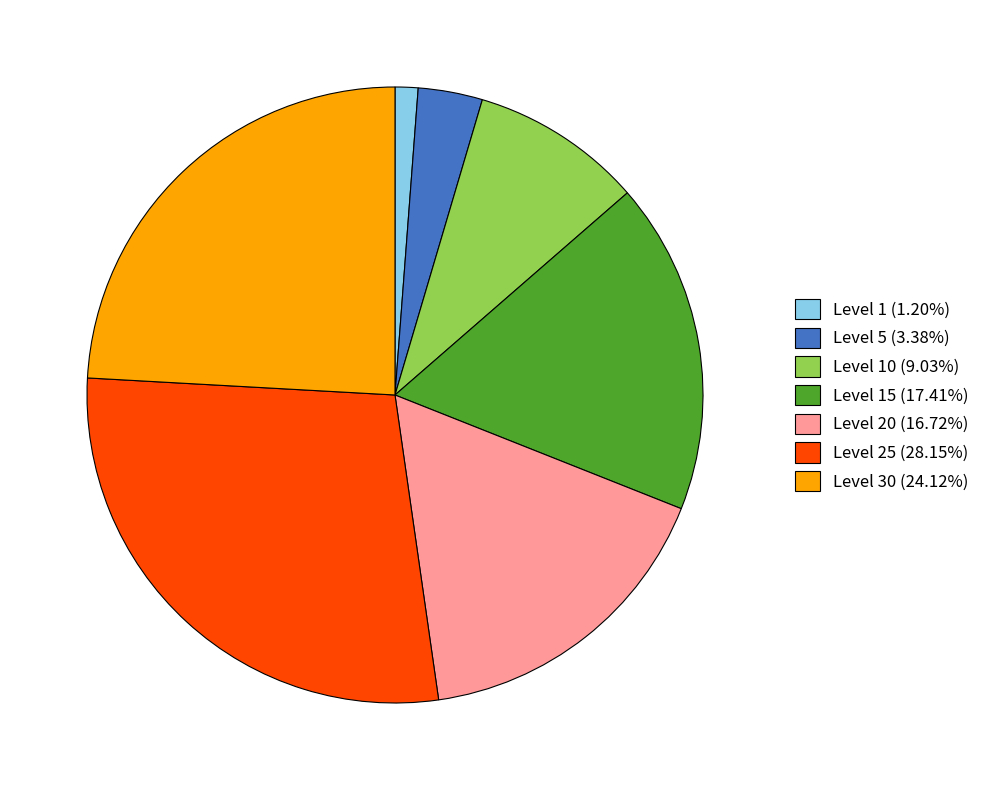

What is the ratio of the value at Level 15 (17.41%) to the value at Level 10 (9.03%)?

1.9